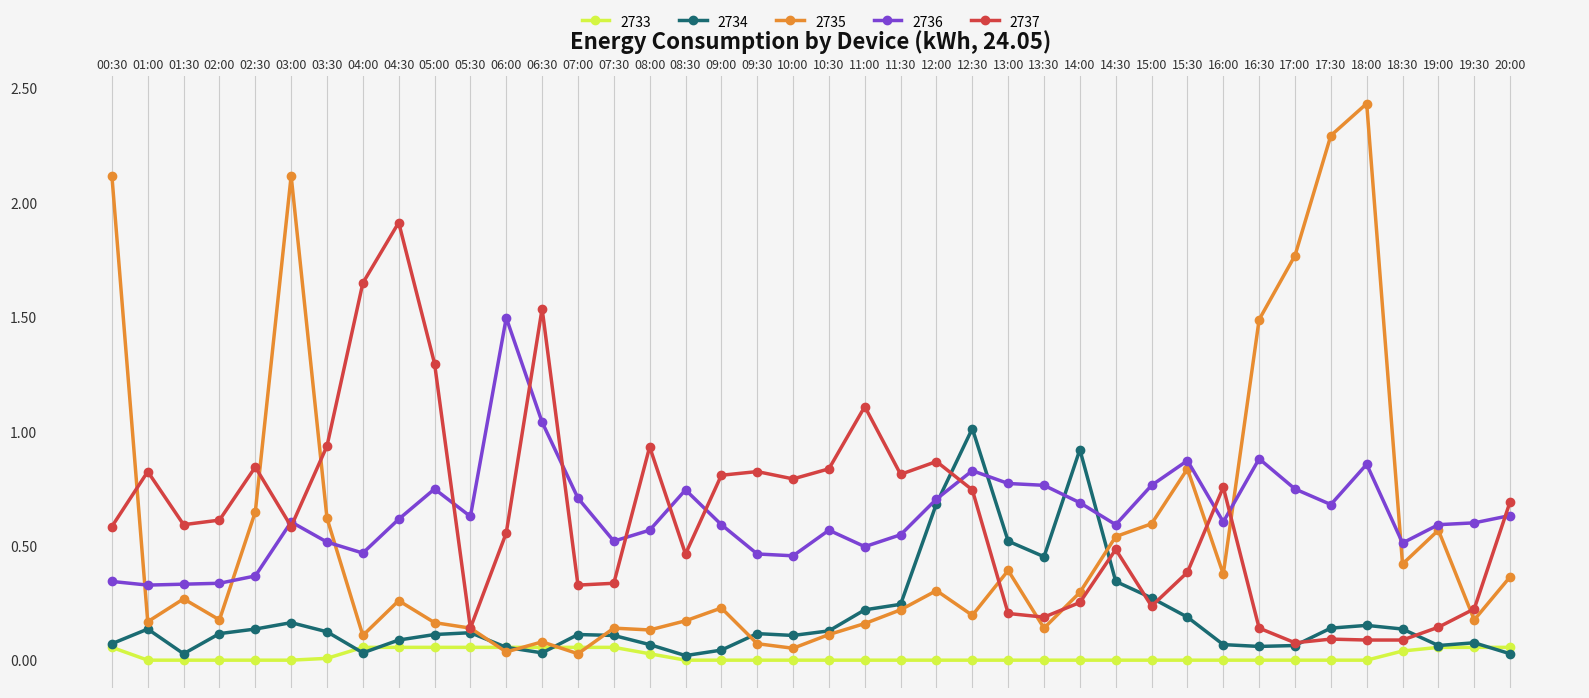

Is the value of 2737 at 01:30 greater than the value of 2736 at 10:30?

Yes